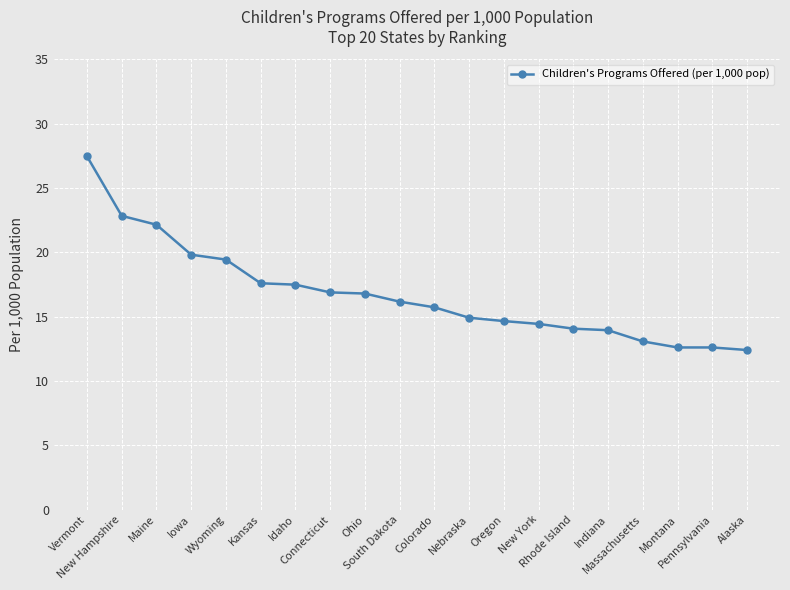

What is the greatest value displayed?

27.5